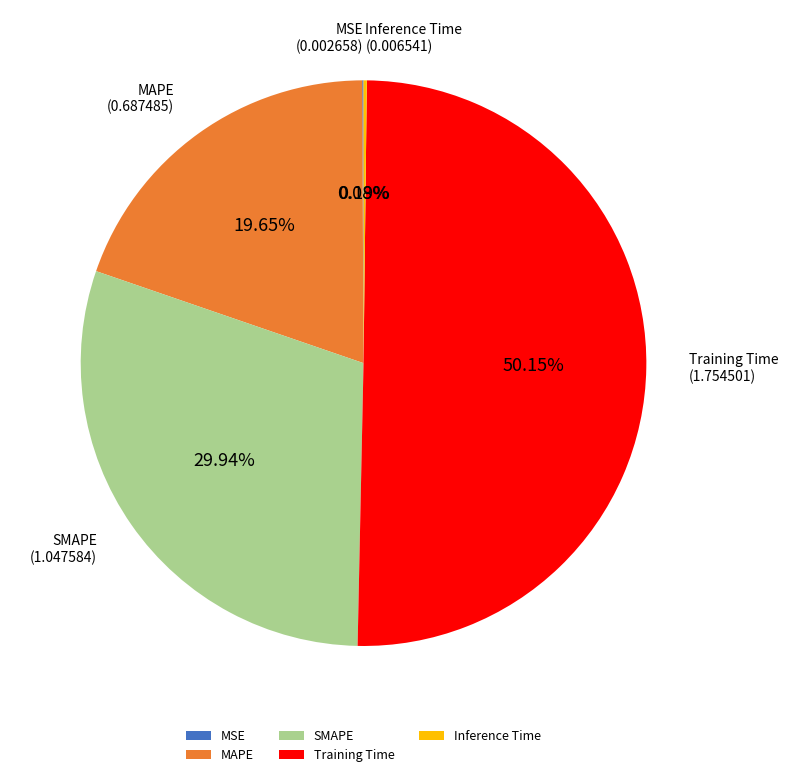

To the nearest percent, what is the difference between the largest and smallest slice percentages?

50%